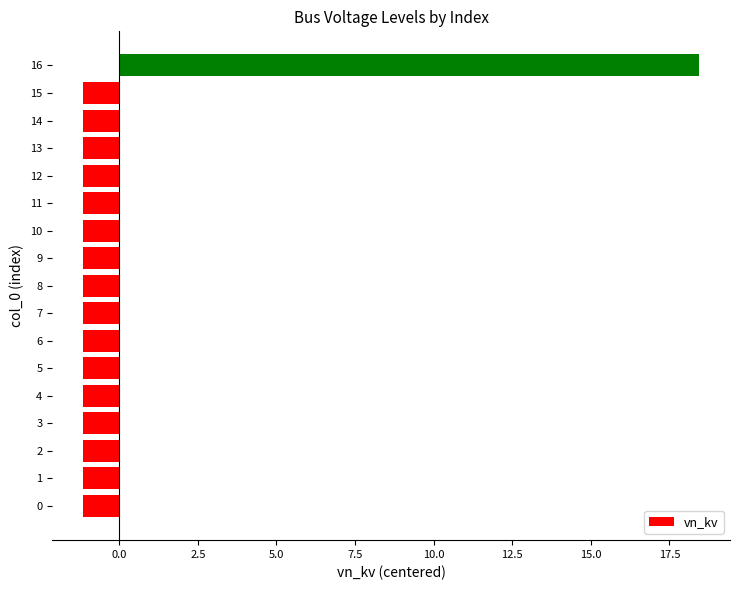

Are the bars horizontal?

Yes